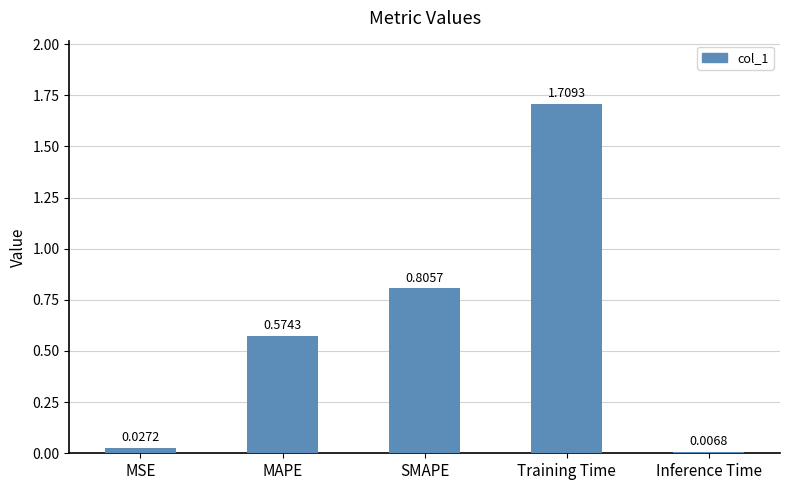

Where is the data nearest to the value 0?

Inference Time